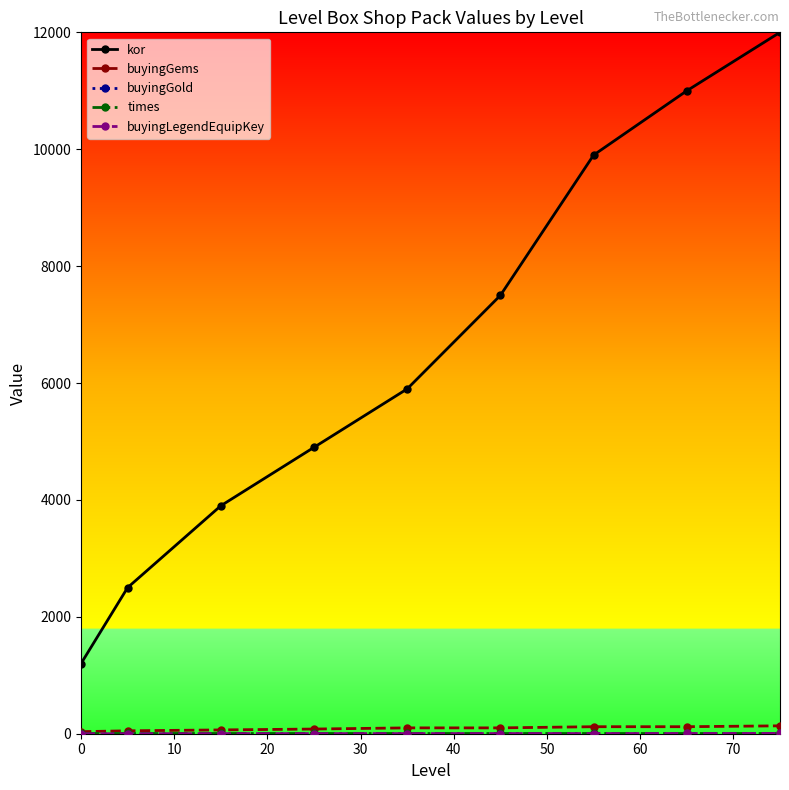

What is the lowest value of the kor series?

1200